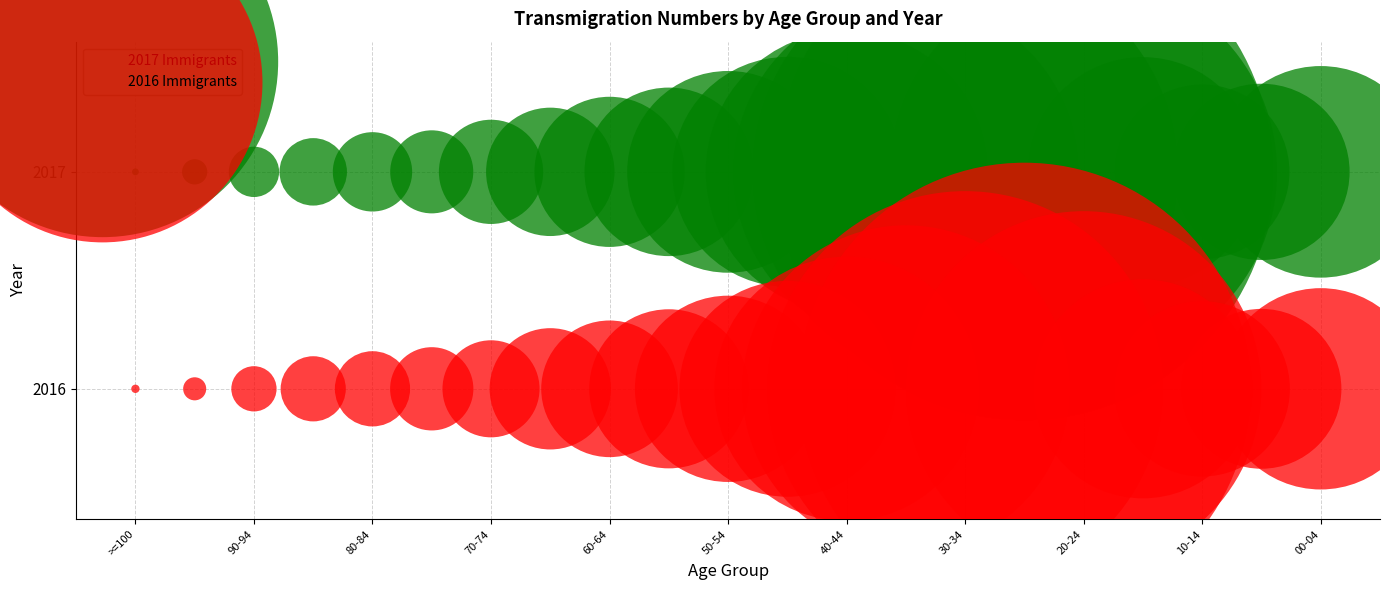

What are all the series names shown in the legend?

2017 Immigrants, 2016 Immigrants